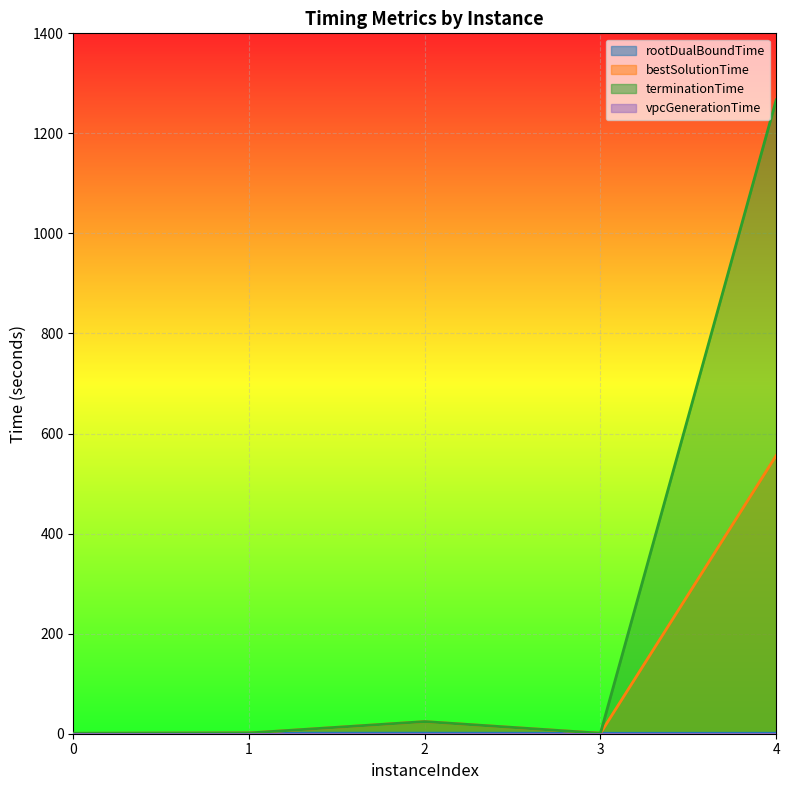

True or false: bestSolutionTime and rootDualBoundTime intersect in this chart.

False